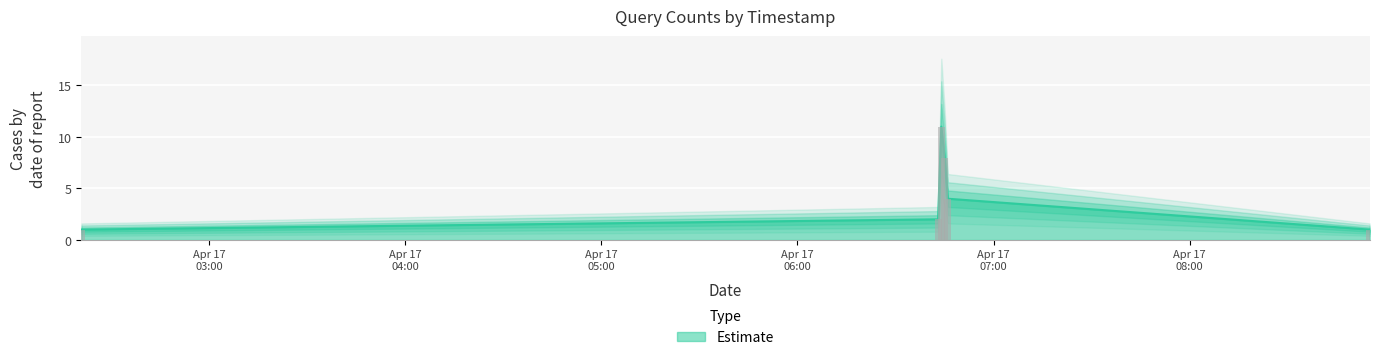

How many values are below 4?

3